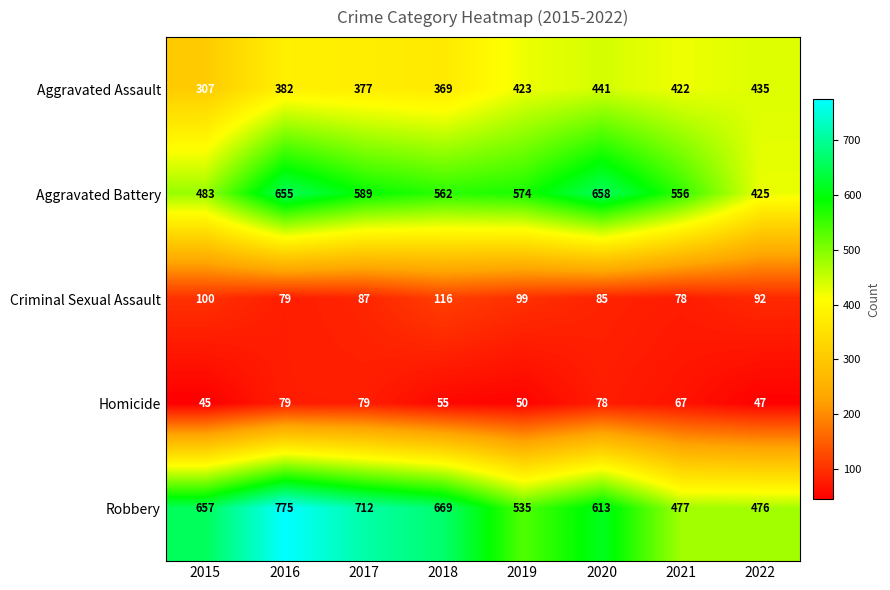

Rank the series by their maximum value, from lowest to highest.

Homicide, Criminal Sexual Assault, Aggravated Assault, Aggravated Battery, Robbery